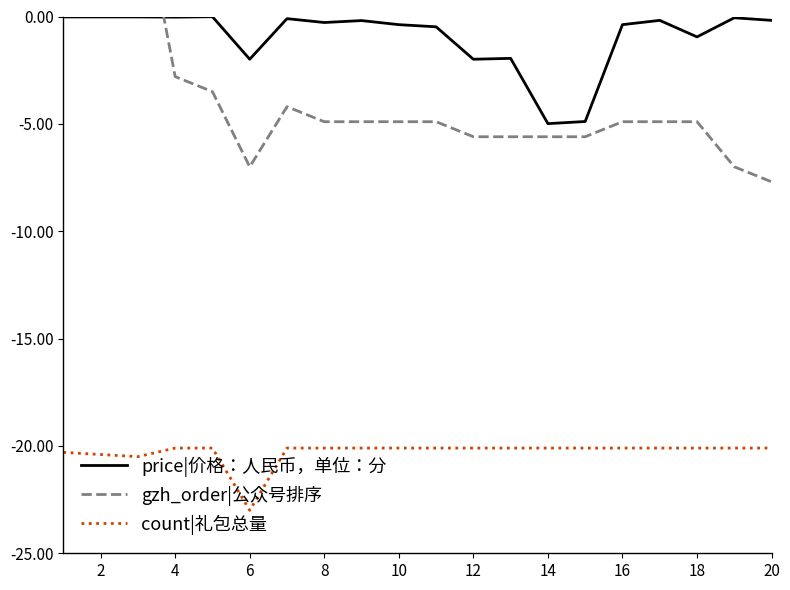

Which series ends up on top after the final intersection of gzh_order|公众号排序 and price|价格：人民币，单位：分?

price|价格：人民币，单位：分